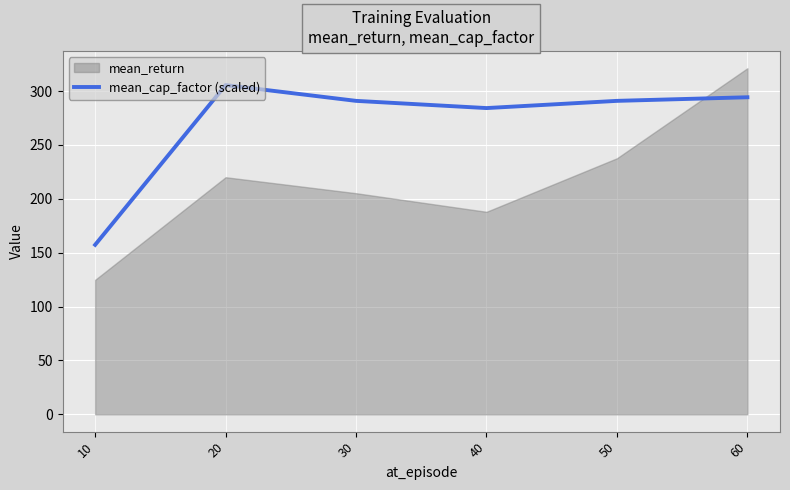

True or false: the data shows 153.8 at 20.

False